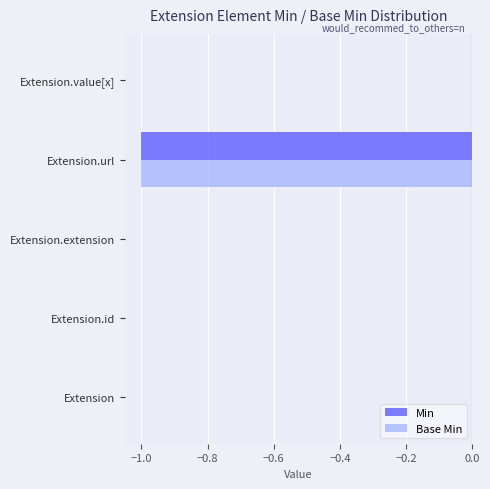

Is it true that Min equals 0 at Extension.id?

True